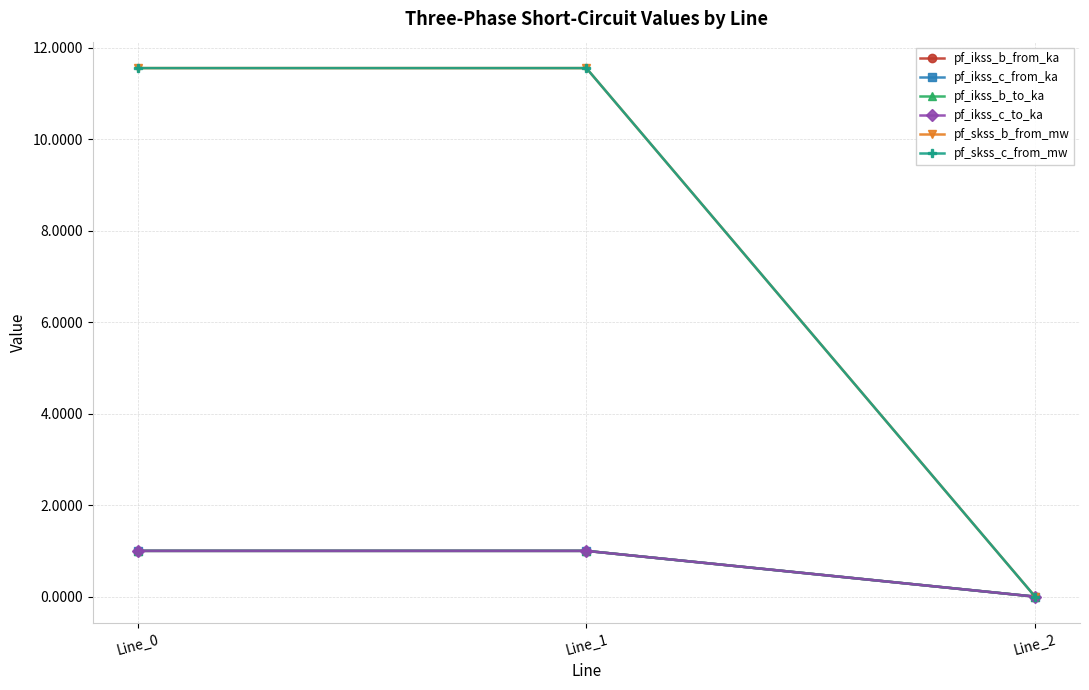

Does the chart have visible grid lines?

Yes